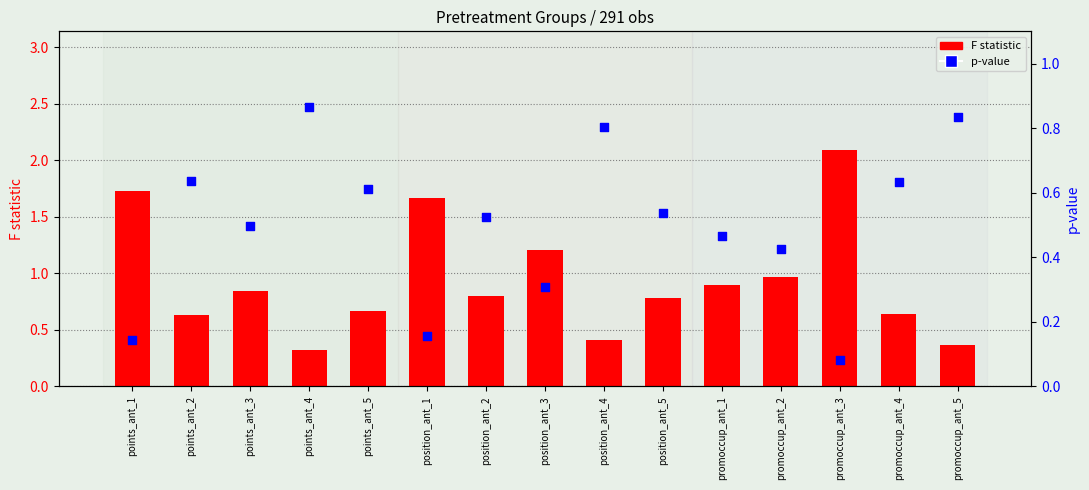

Which series reaches the minimum Y coordinate?

p-value